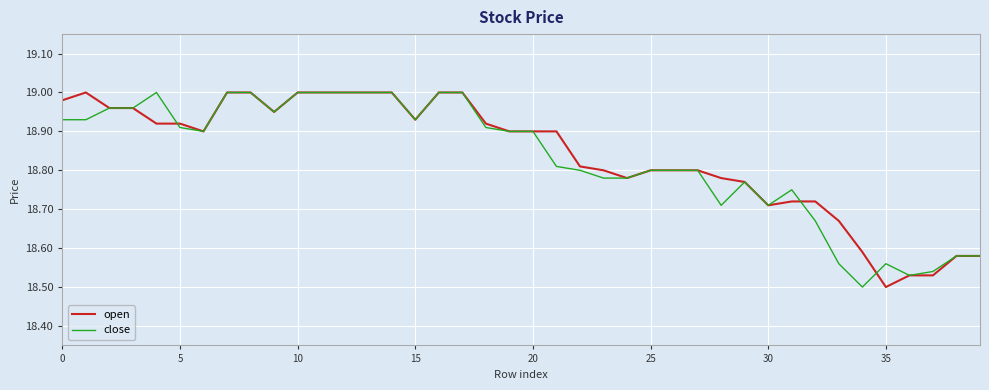

What are all the series names shown in the legend?

open, close